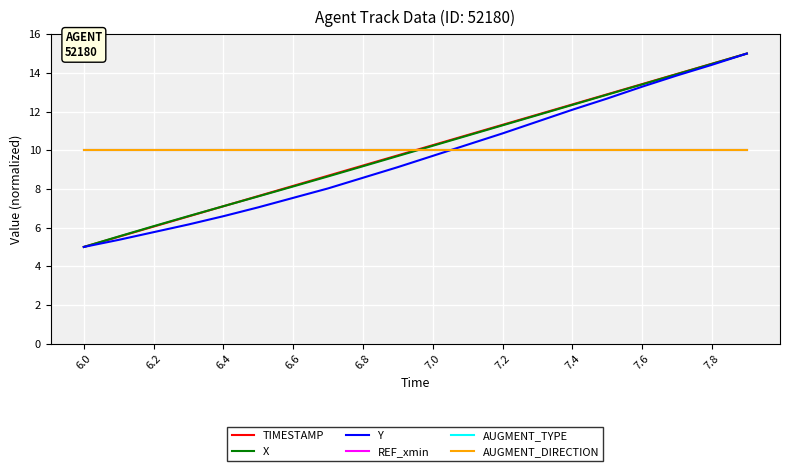

At which category does the chart reach its peak across all series?

19